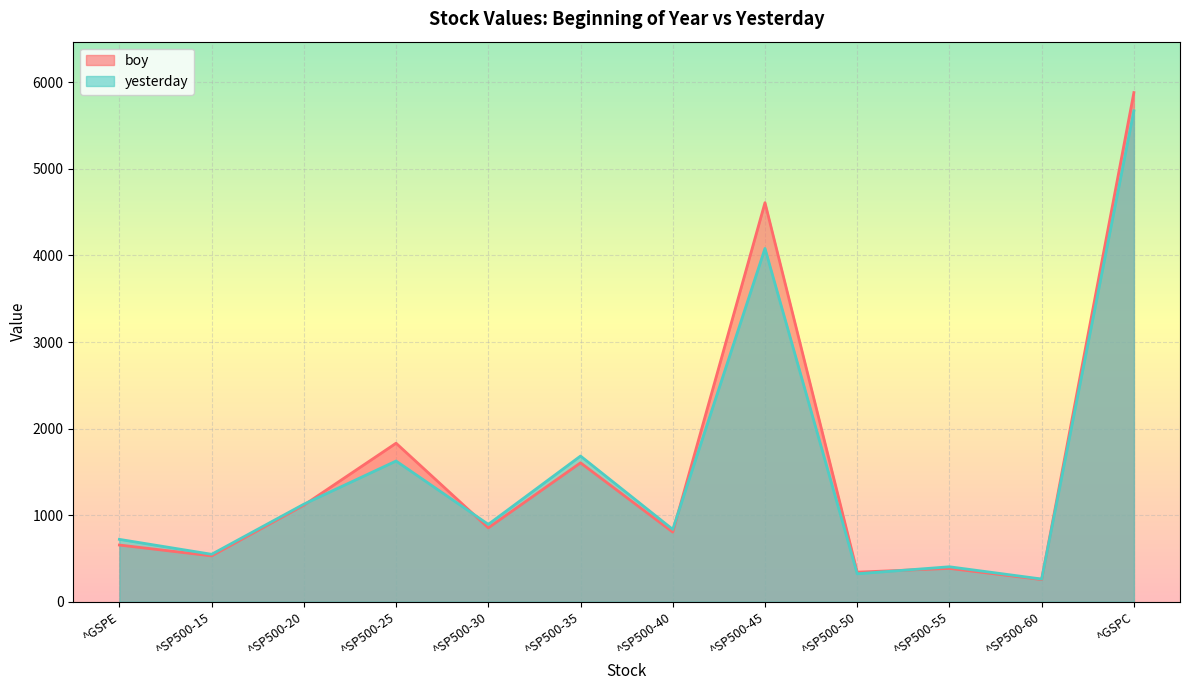

Reading left to right, what are all the values shown in this chart?

boy: ^GSPE=654.9	^SP500-15=529.8	^SP500-20=1115.7	^SP500-25=1831.2	^SP500-30=853.7	^SP500-35=1604.7	^SP500-40=804.5	^SP500-45=4609.5	^SP500-50=341.7	^SP500-55=385.0	^SP500-60=255.9	^GSPC=5881.6
yesterday: ^GSPE=720.4	^SP500-15=548.0	^SP500-20=1126.8	^SP500-25=1625.5	^SP500-30=893.6	^SP500-35=1683.1	^SP500-40=835.5	^SP500-45=4080.9	^SP500-50=322.6	^SP500-55=403.8	^SP500-60=262.2	^GSPC=5671.0